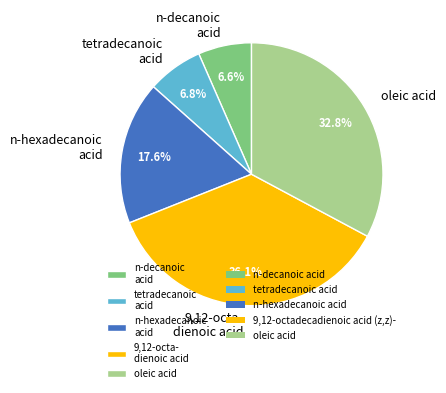

Which slice is the largest?

9,12-octa- dienoic acid